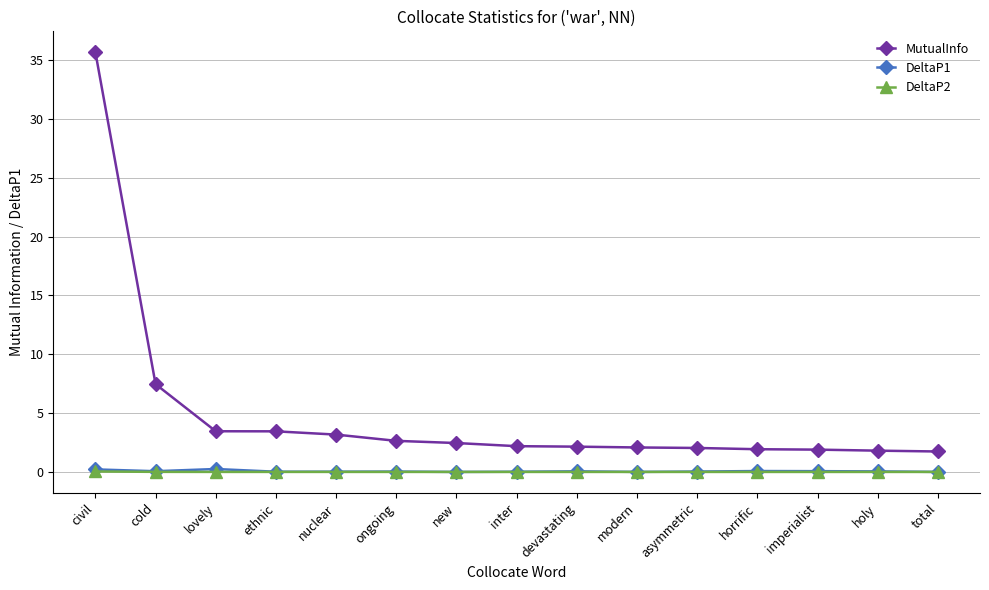

How many lines are shown in the chart?

3